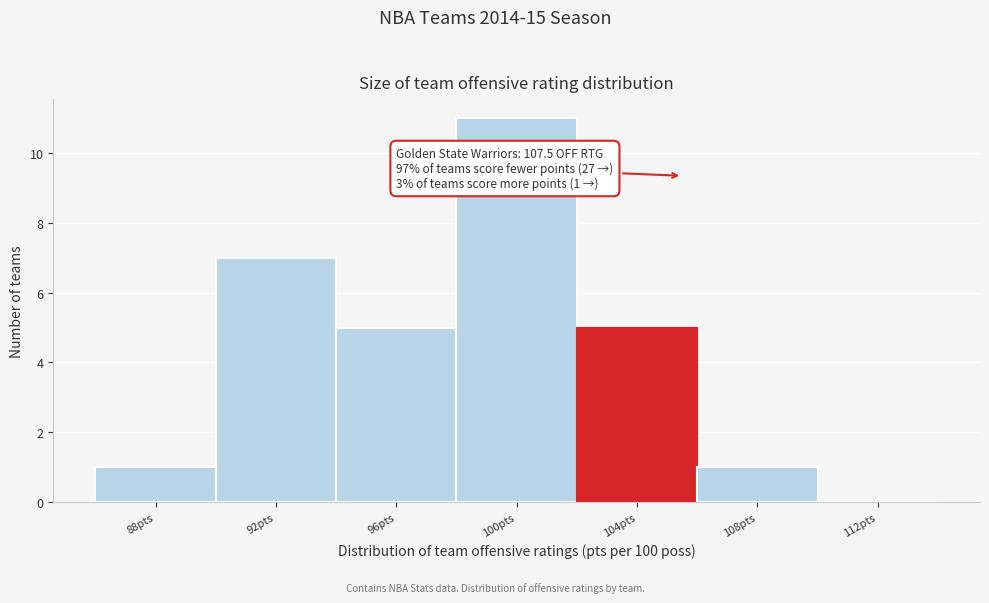

Reading left to right, what are all the values shown in this chart?

88pts=1	92pts=7	96pts=5	100pts=11	104pts=5	108pts=1	112pts=0